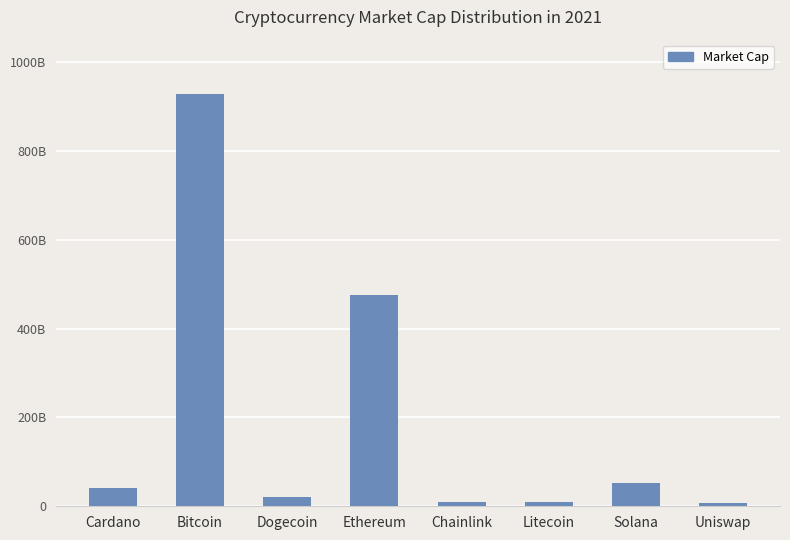

How many data points are less than 42116050742?

4